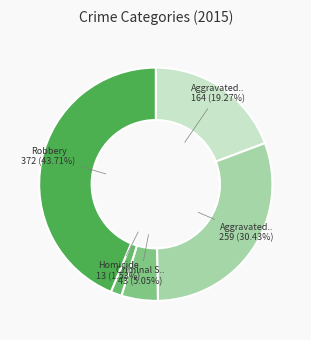

Rank the categories by value from highest to lowest.

Robbery, Aggravated Battery, Aggravated Assault, Criminal Sexual Assault, Homicide